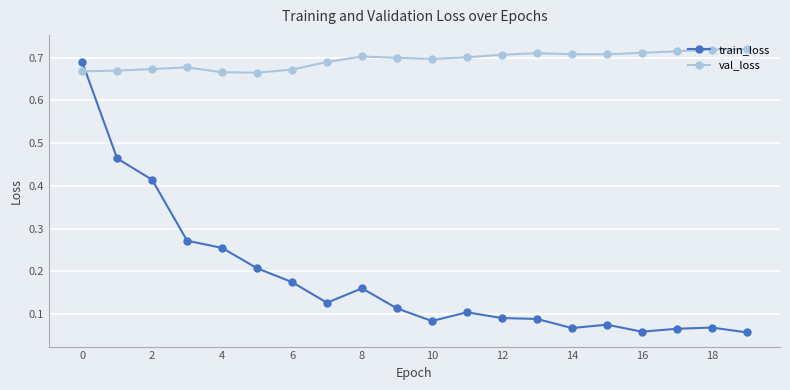

At how many categories does at least one series exceed 0?

20